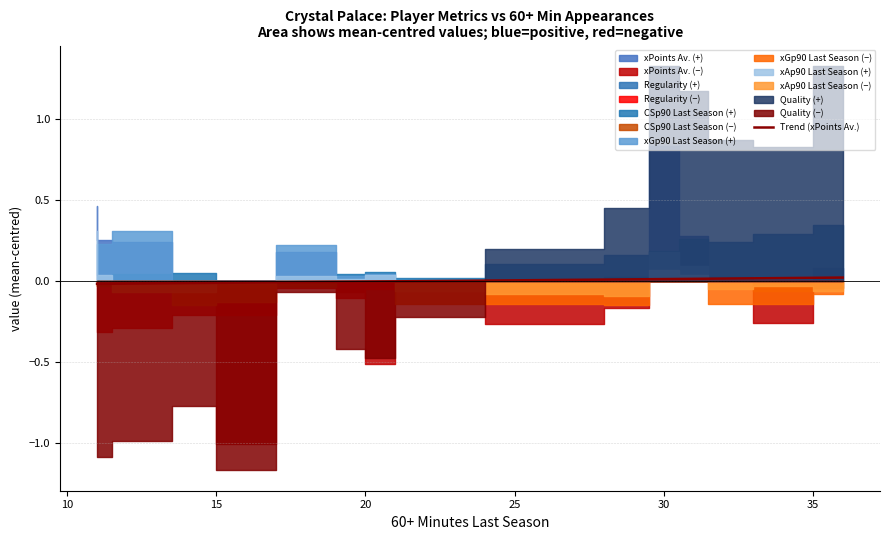

Count the number of categories in the chart.

16